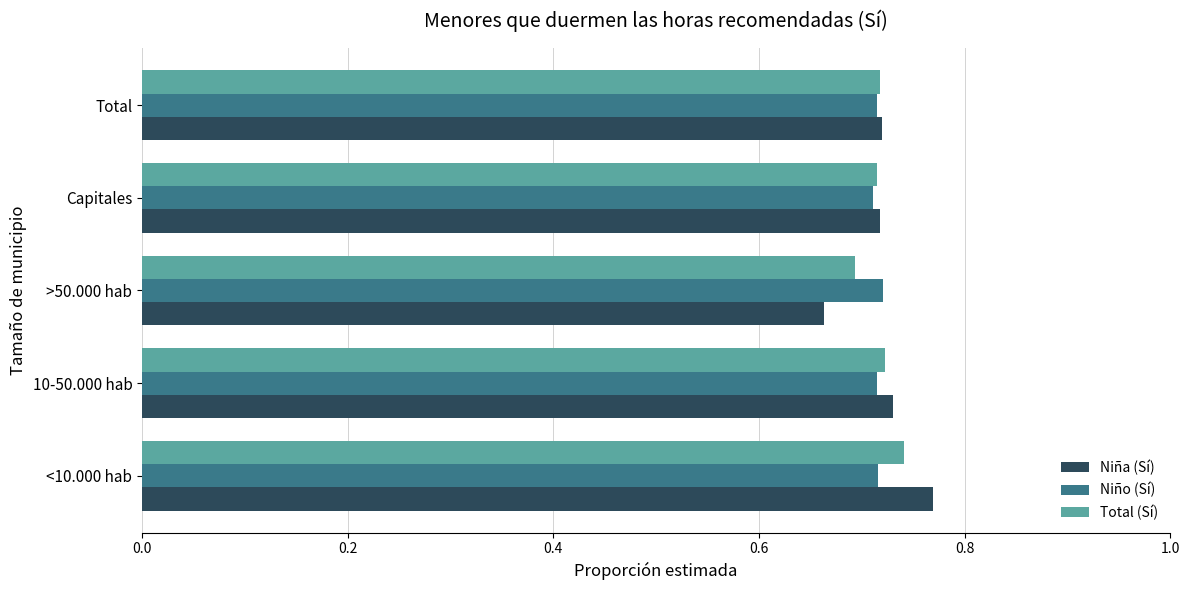

What is the total value across all series at Total?

2.2